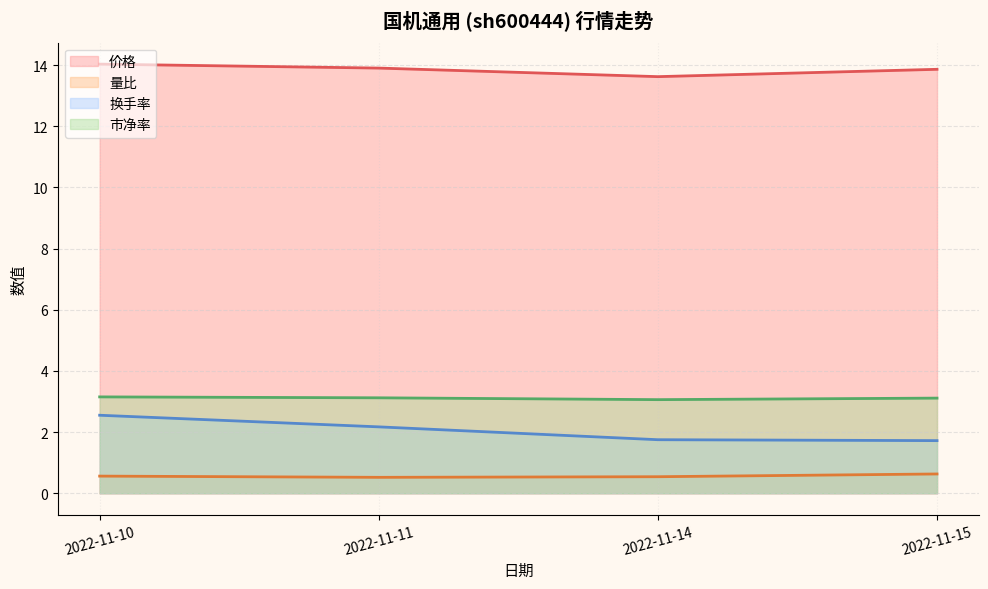

What is the total value across all series at 2022-11-14?

19.0